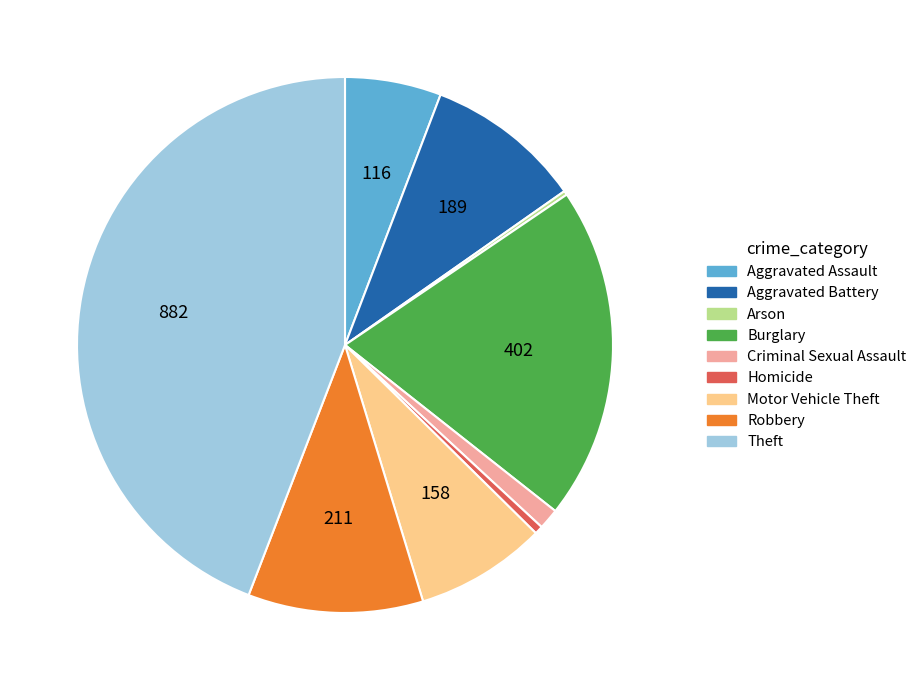

What is the largest slice in the pie chart?

Theft